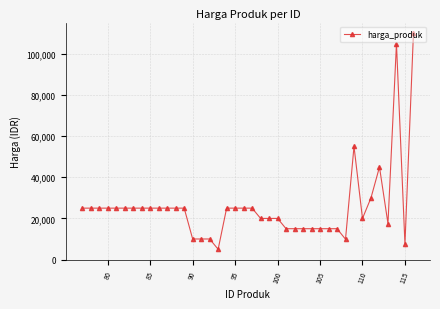

What is the greatest value displayed?

110000